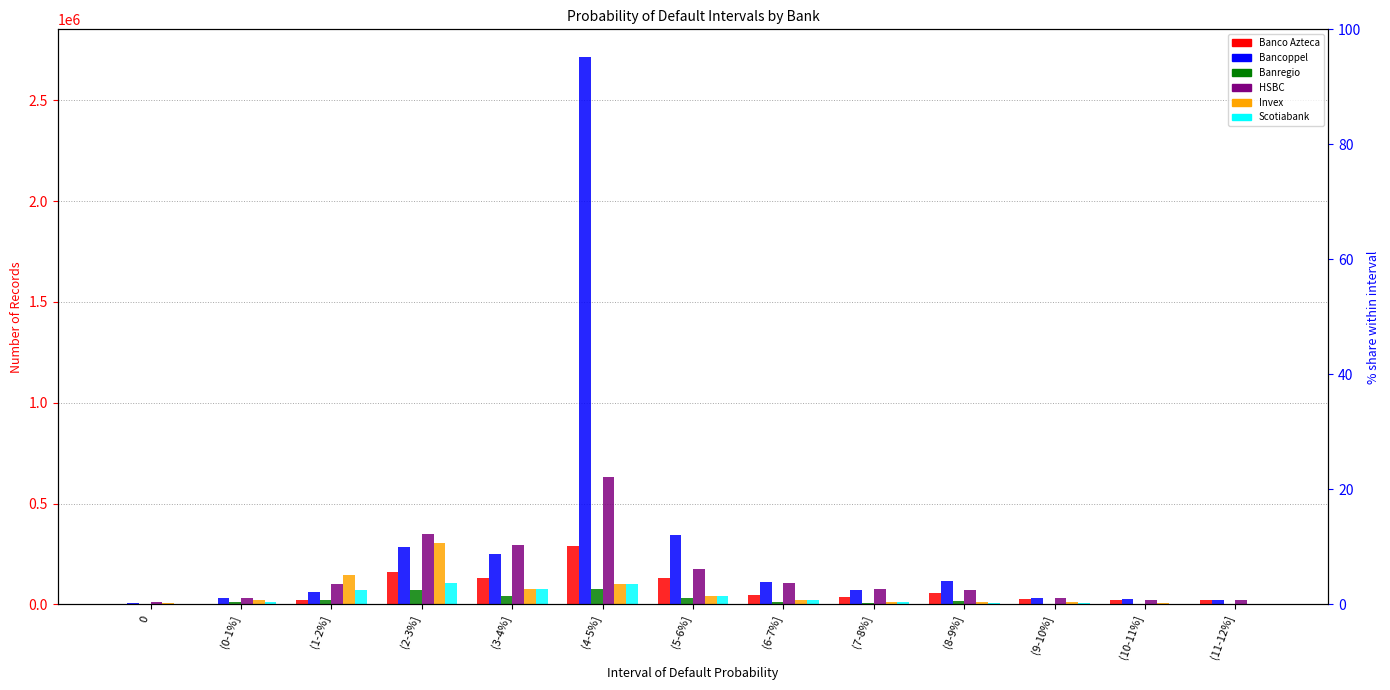

Reading right to left, transcribe all the data shown in this chart.

Banco Azteca: 20930	20709	25762	56310	36641	44549	128663	287279	129512	159656	23042	3091	1
Bancoppel: 22097	24839	33133	113695	70957	110110	346069	2716452	250443	285065	63487	31501	5877
Banregio: 2804	2945	3833	18120	8527	12302	29448	78264	43325	73720	22720	10417	3134
HSBC: 20584	22713	30486	71362	78026	107277	176641	631699	296022	349055	100438	32144	10715
Invex: 3621	5076	10572	11169	13079	21358	40102	100115	77999	303329	145653	19626	8911
Scotiabank: 3232	3924	5680	7945	10870	21850	40428	99234	78199	108273	70331	11444	3605